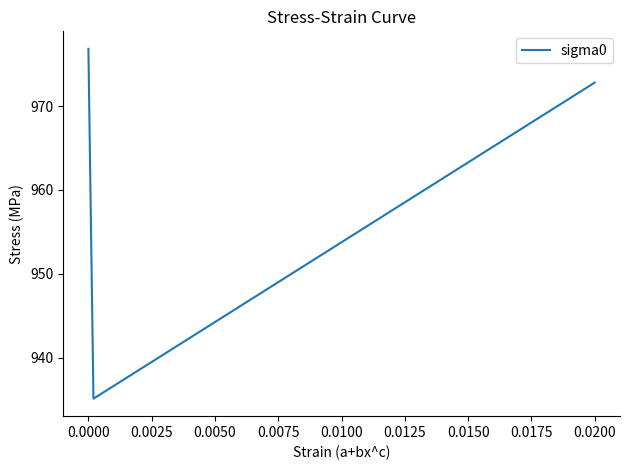

What is the sum of all values?

37132.9